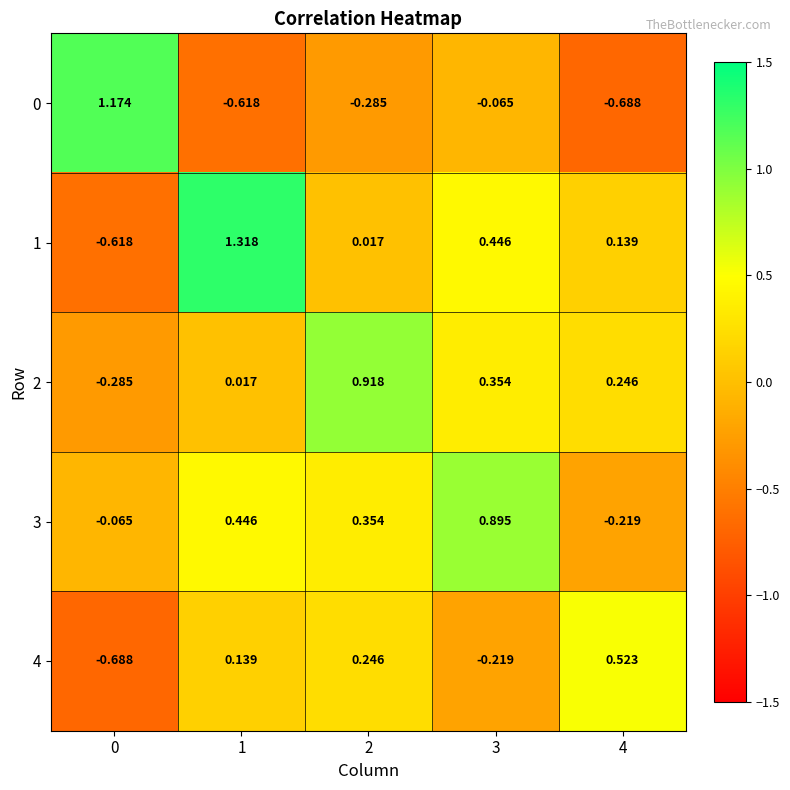

Is the value of 4 at 3 greater than the value of 0 at 3?

No